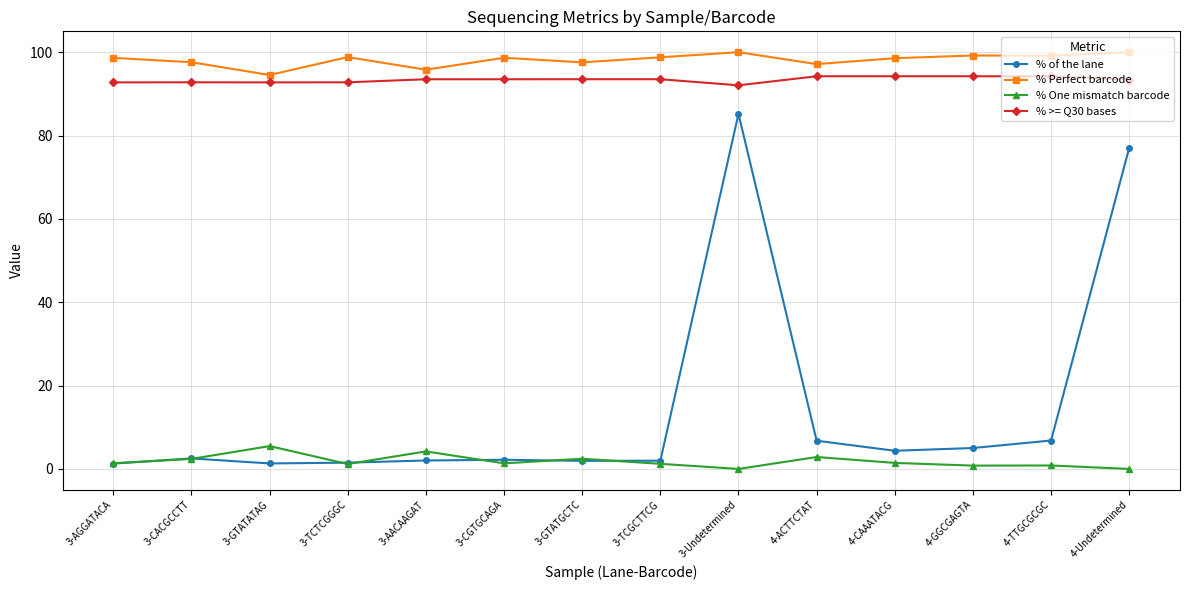

True or false: % One mismatch barcode and % Perfect barcode intersect in this chart.

False